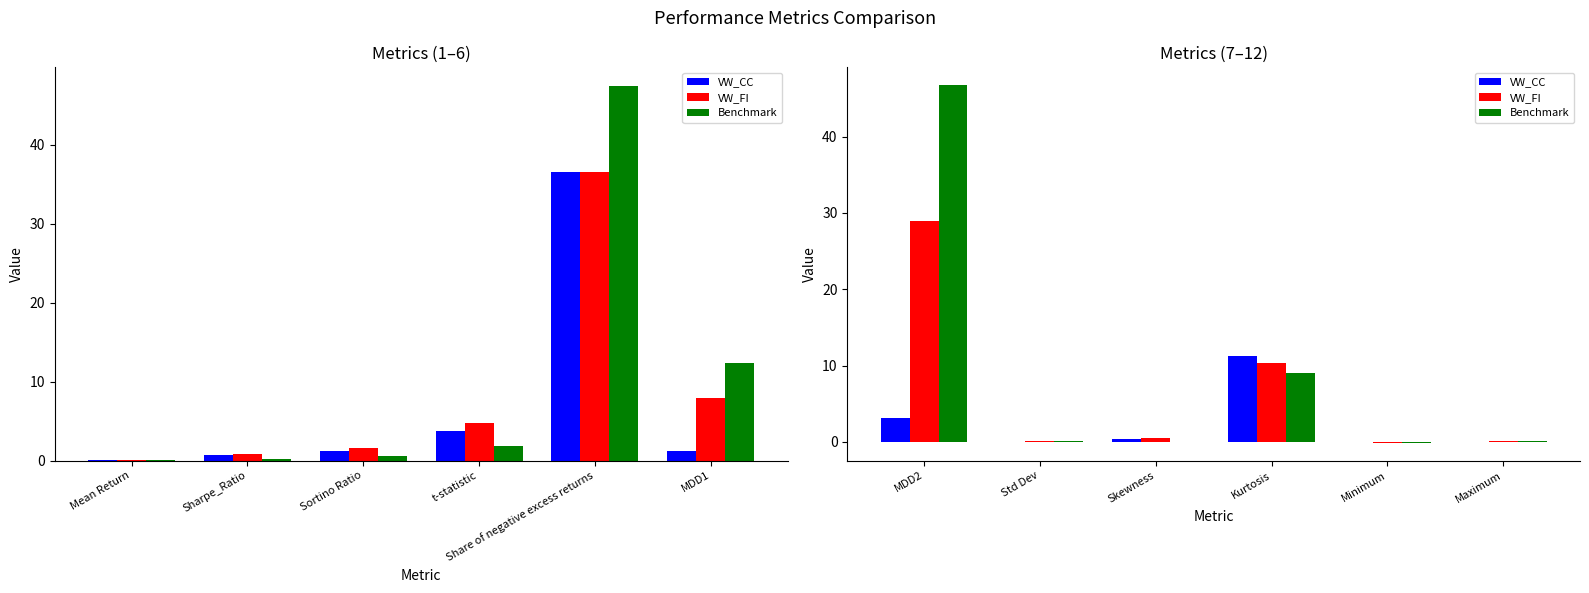

What is the value of the VW_FI bar at the 6th from the left?

0.1